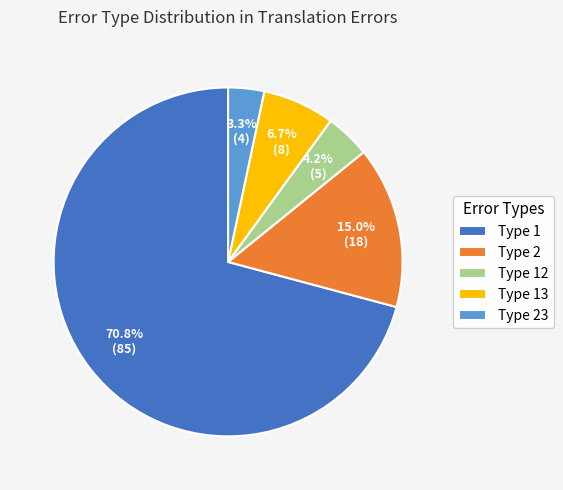

Is the sum of Type 1 and Type 23 greater than half?

Yes